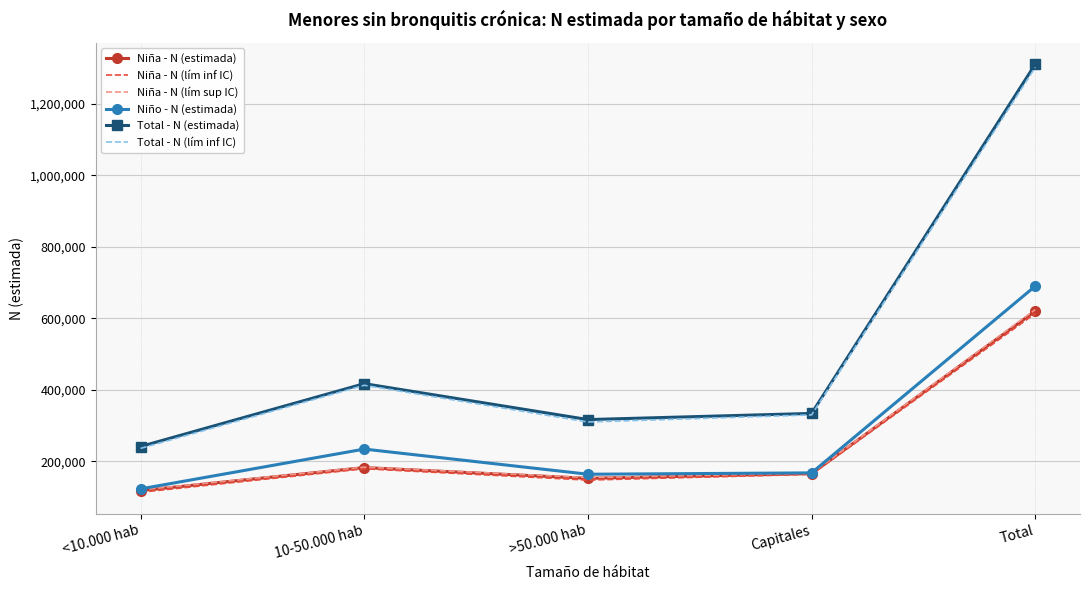

Which series changed the most between <10.000 hab and Total?

Total - N (estimada)